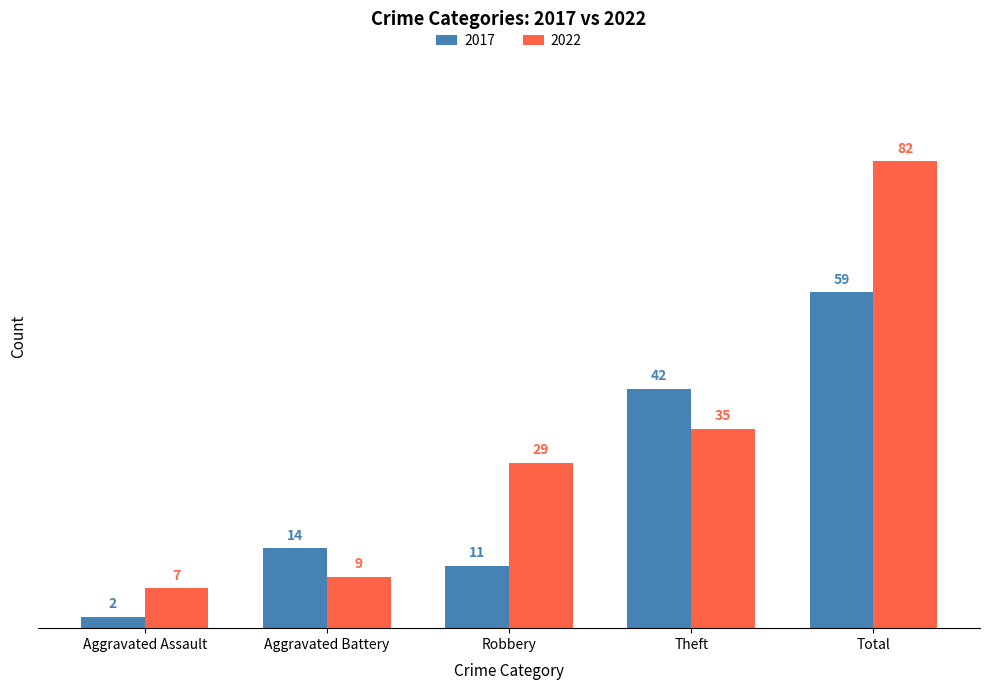

What is the difference between the maximum and second lowest values in the 2017 series?

48